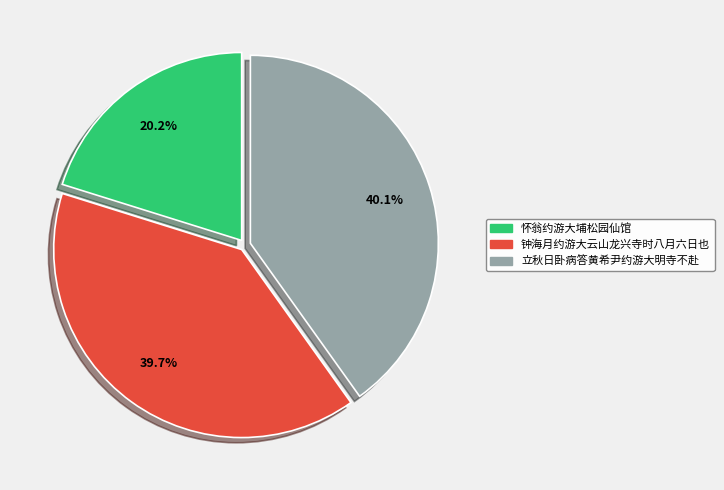

What portion of the pie excludes 钟海月约游大云山龙兴寺时八月六日也?

60.3%